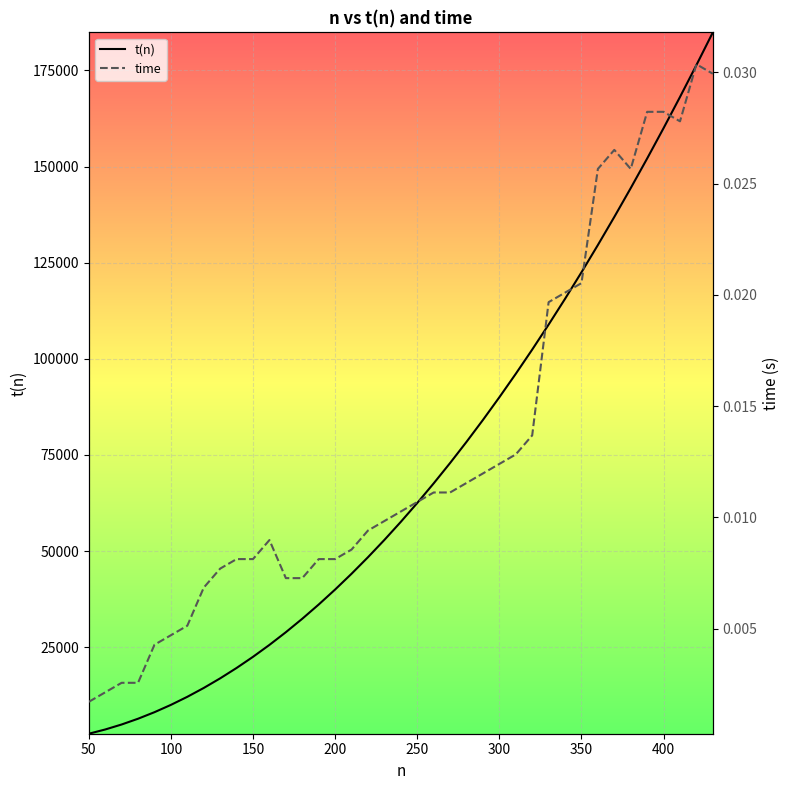

What is the highest value of the t(n) series?

184900